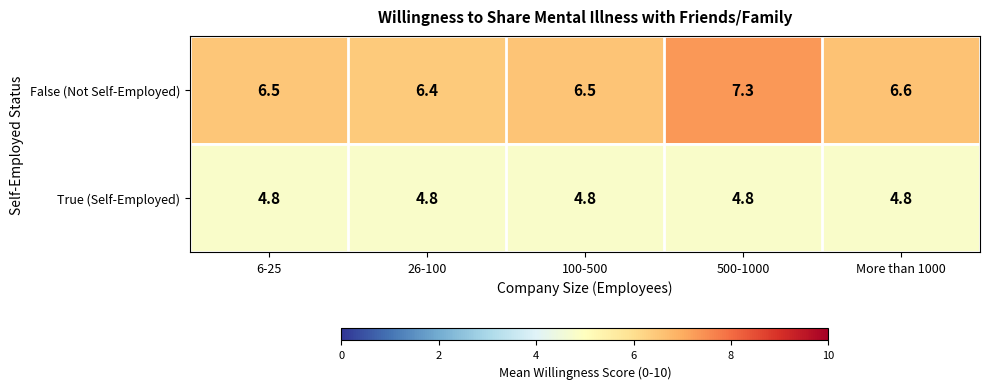

What is the total value across all series at 500-1000?

12.1